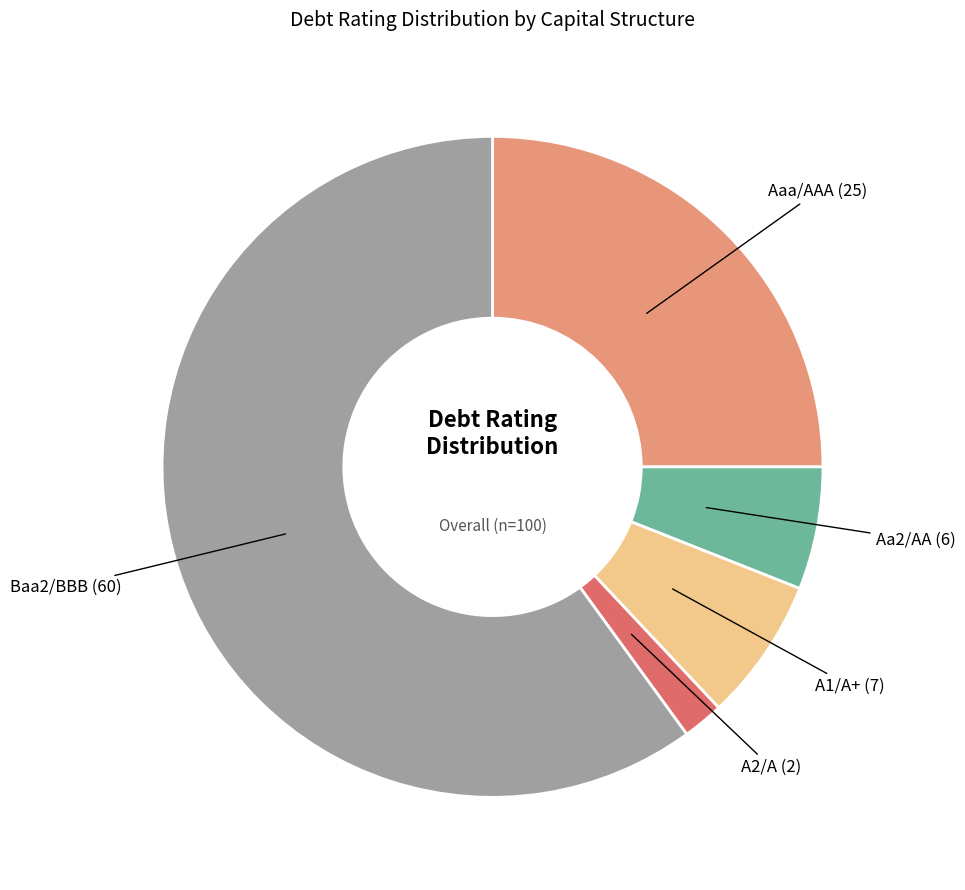

How many segments does this pie chart have?

5